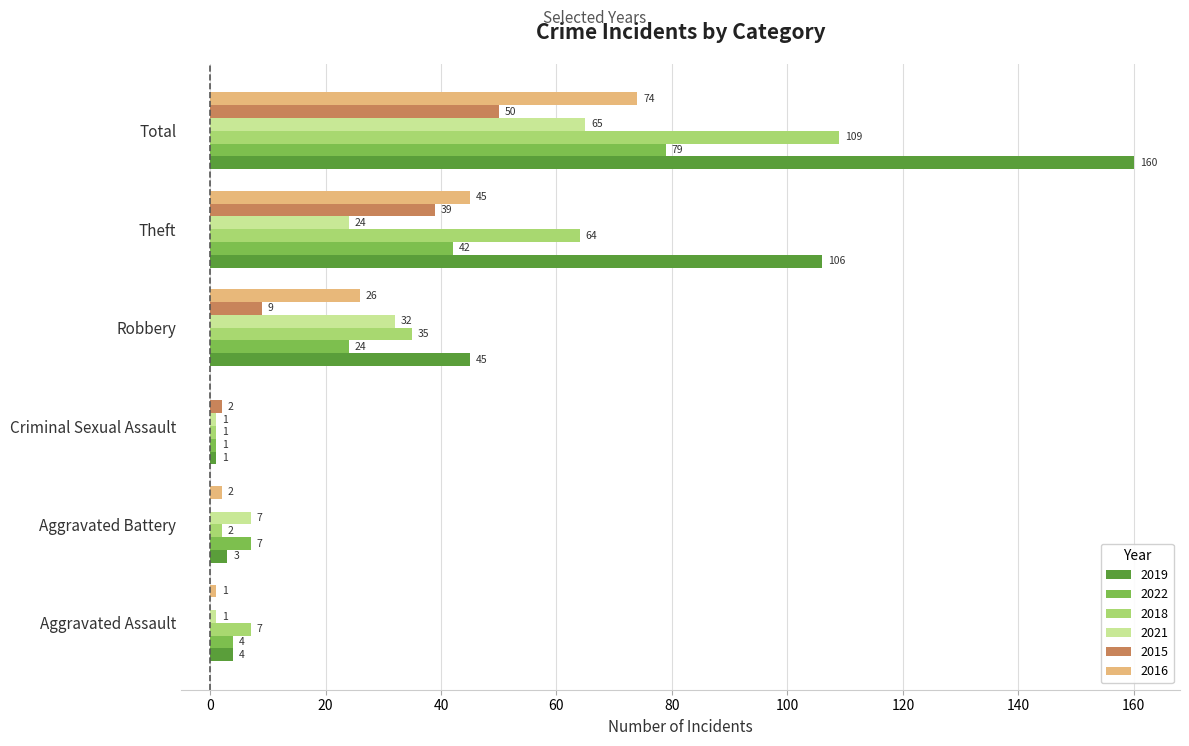

True or false: 2022 has a value of 27 at Total.

False